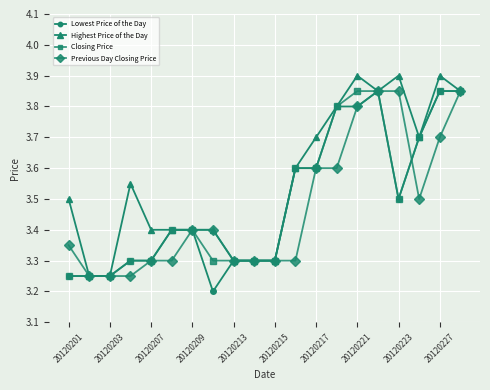

At how many categories does at least one series exceed 3?

20